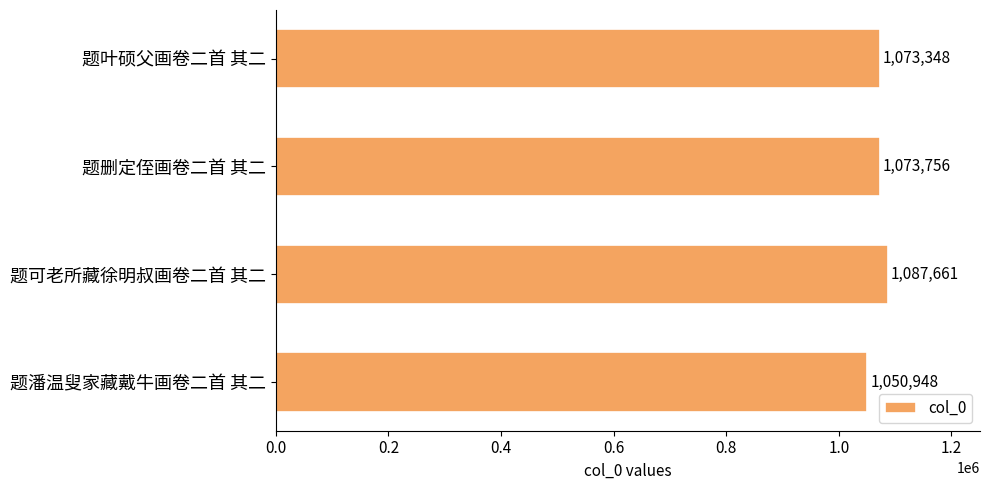

What is the approximate value at 题潘温叟家藏戴牛画卷二首 其二?

1050948